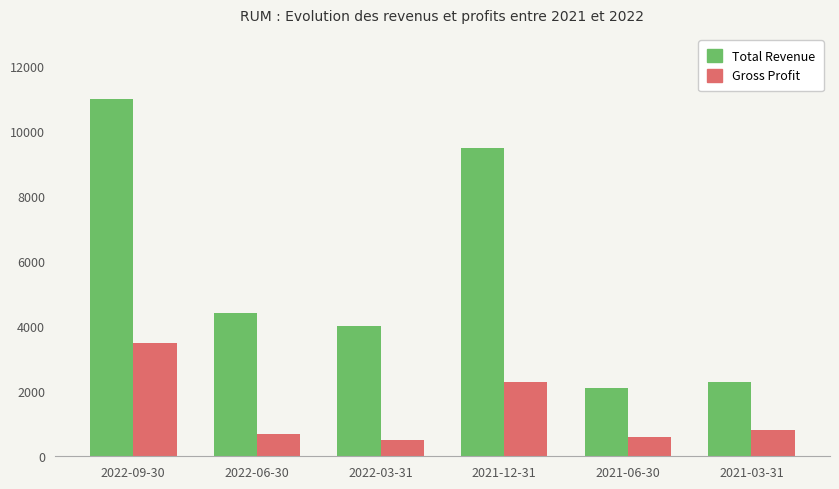

Reading left to right, what are all the values shown in this chart?

Total Revenue: 11000	4400	4000	9500	2100	2300
Gross Profit: 3500	700	500	2300	600	800